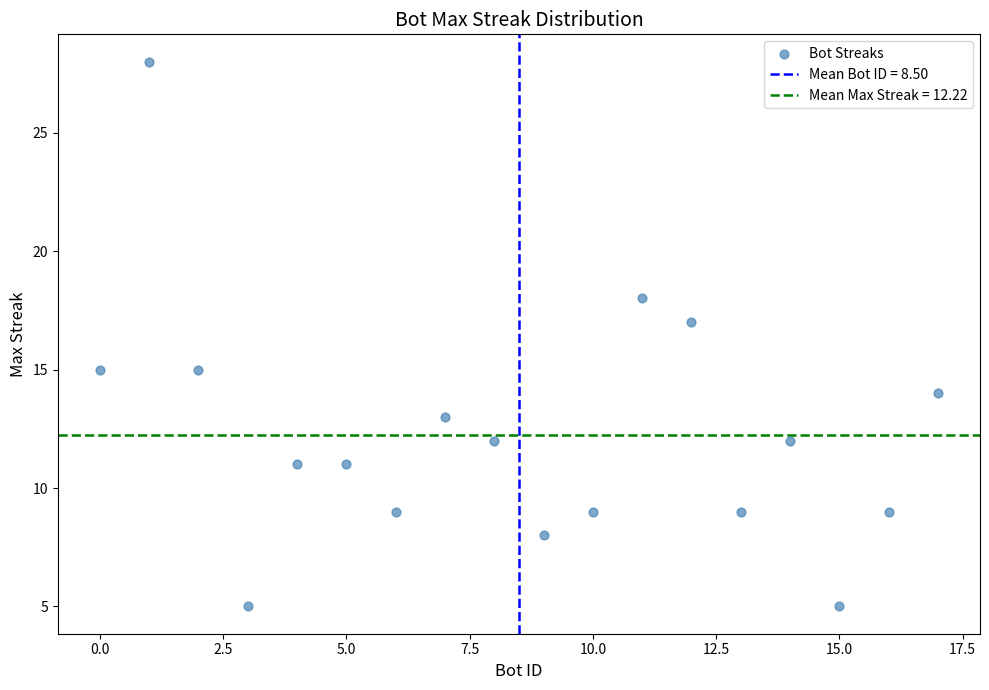

What is the range of Y values (max minus min)?

23